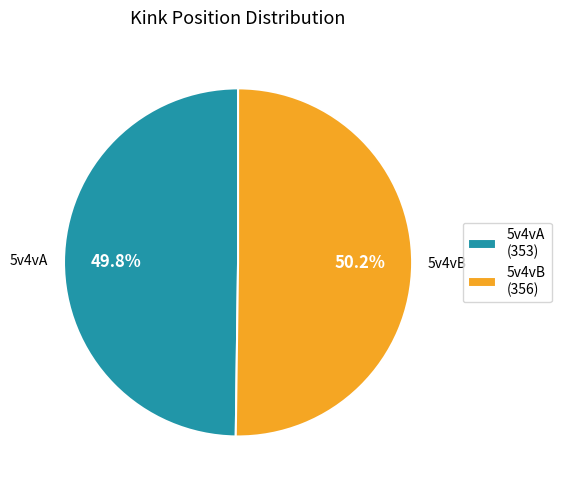

Is there a majority slice in this chart?

Yes